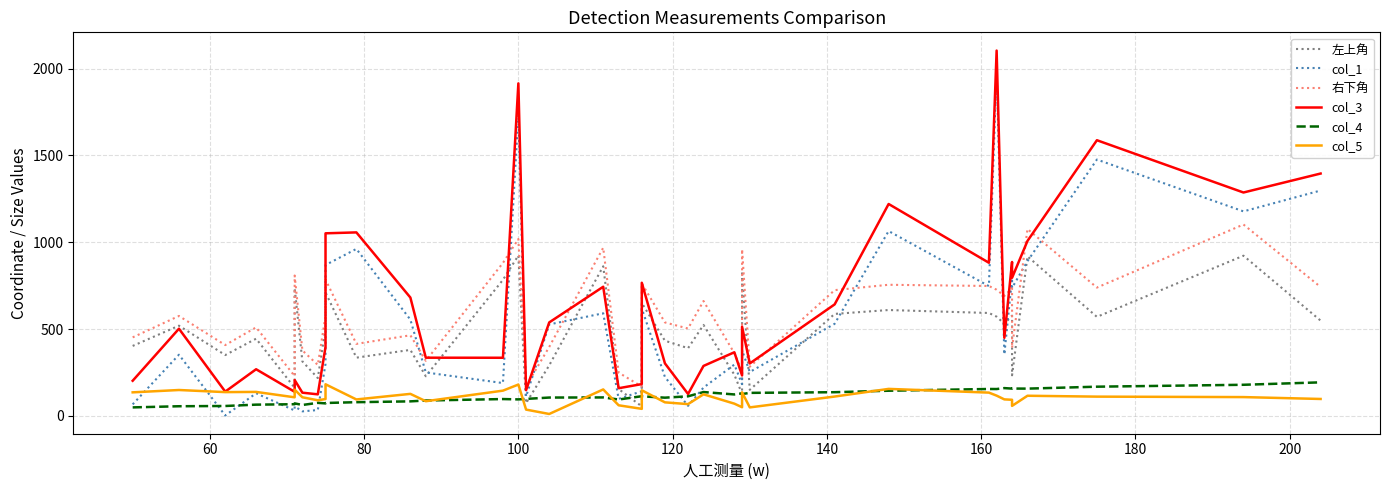

What position from the left is 200?

9